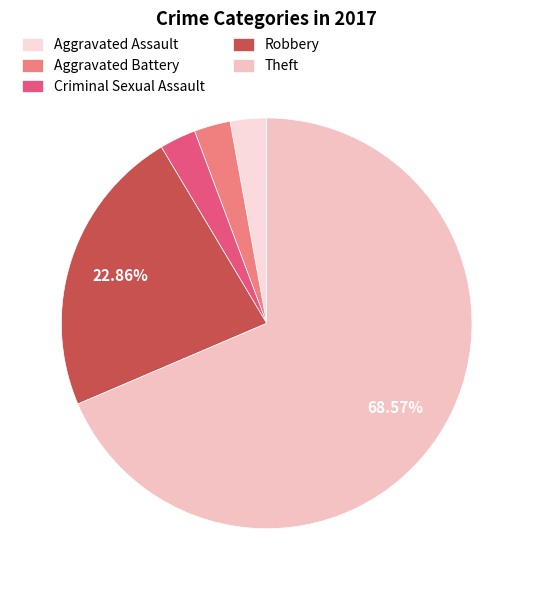

To the nearest percent, what is the average slice percentage?

20%